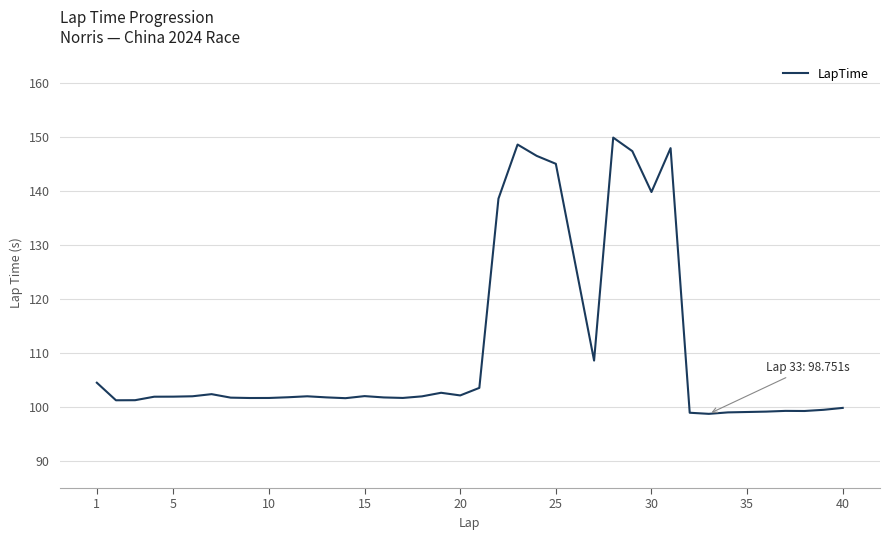

What is the maximum value shown in the chart?

150.0